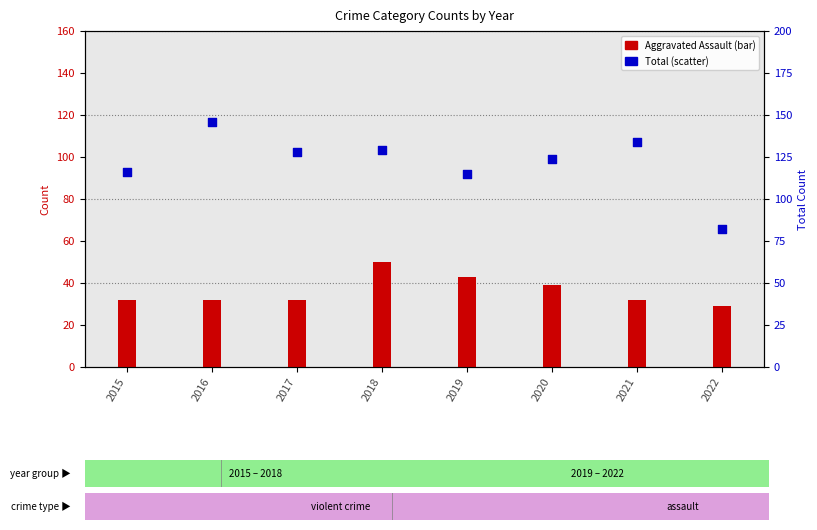

At which category is the sum across all series the highest?

2018